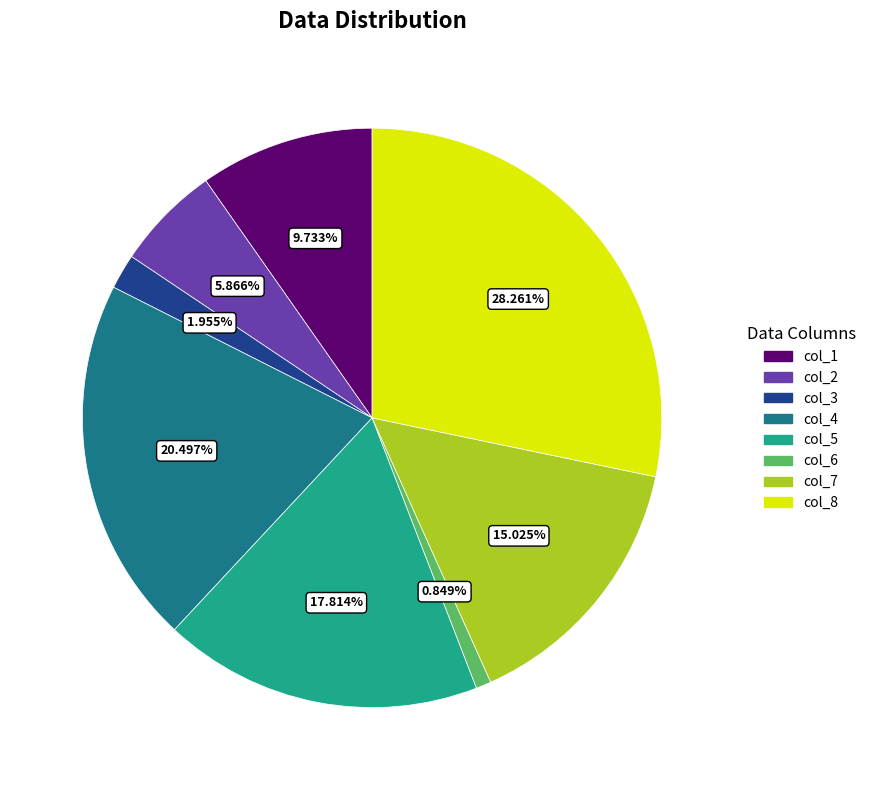

Count the number of slices in the pie.

8